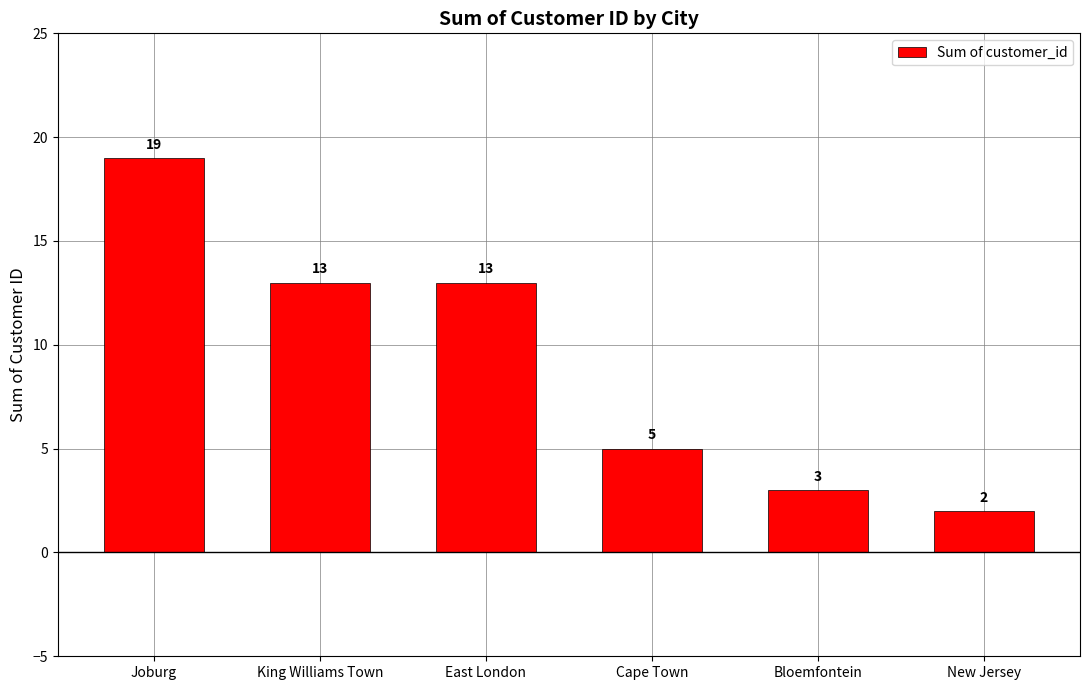

What is the minimum value shown in the chart?

2